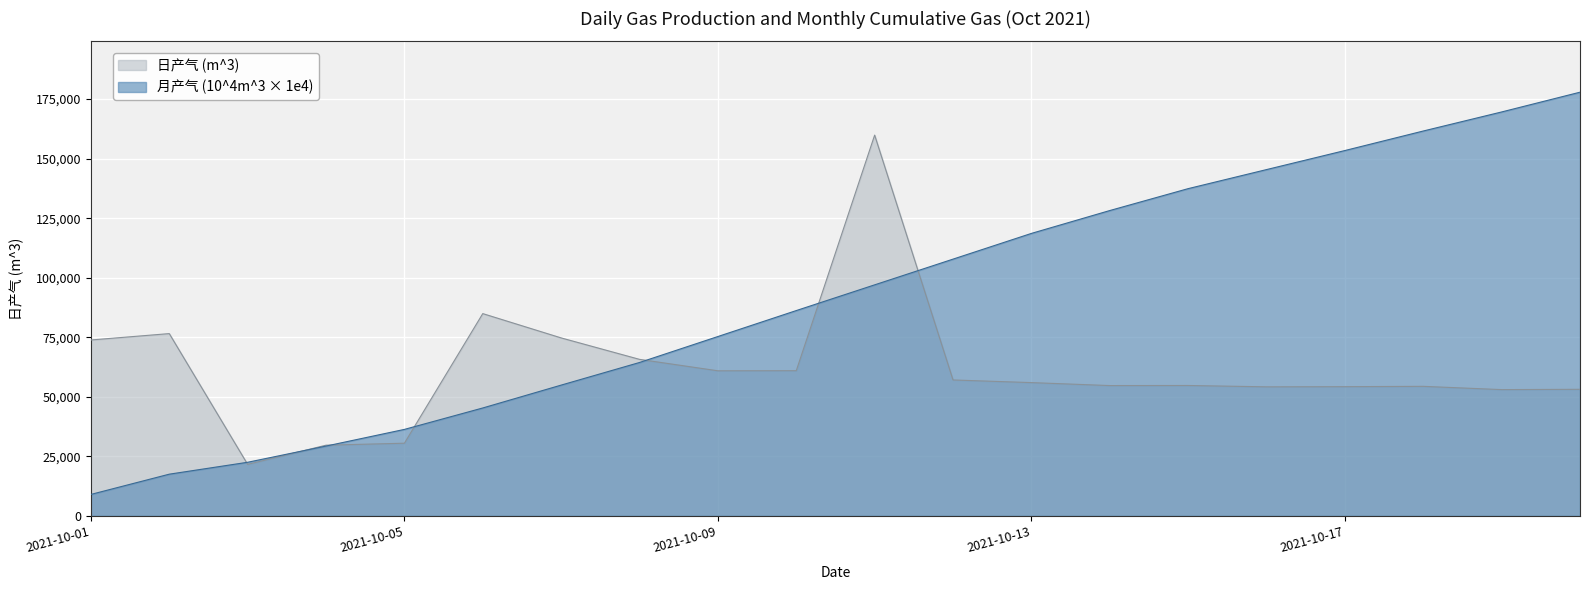

How many times do 日产气 (m^3) and 月产气 (10^4m^3) cross each other?

7